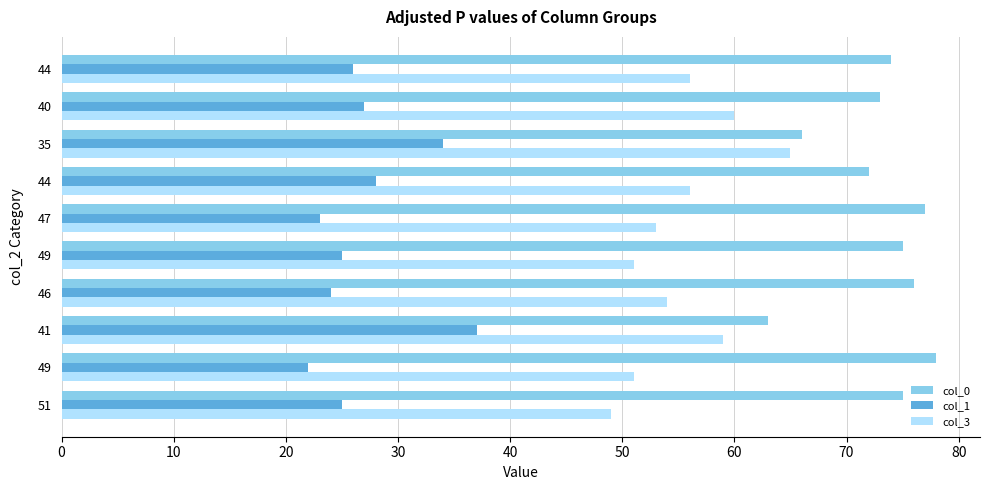

How many series are shown in this chart?

3